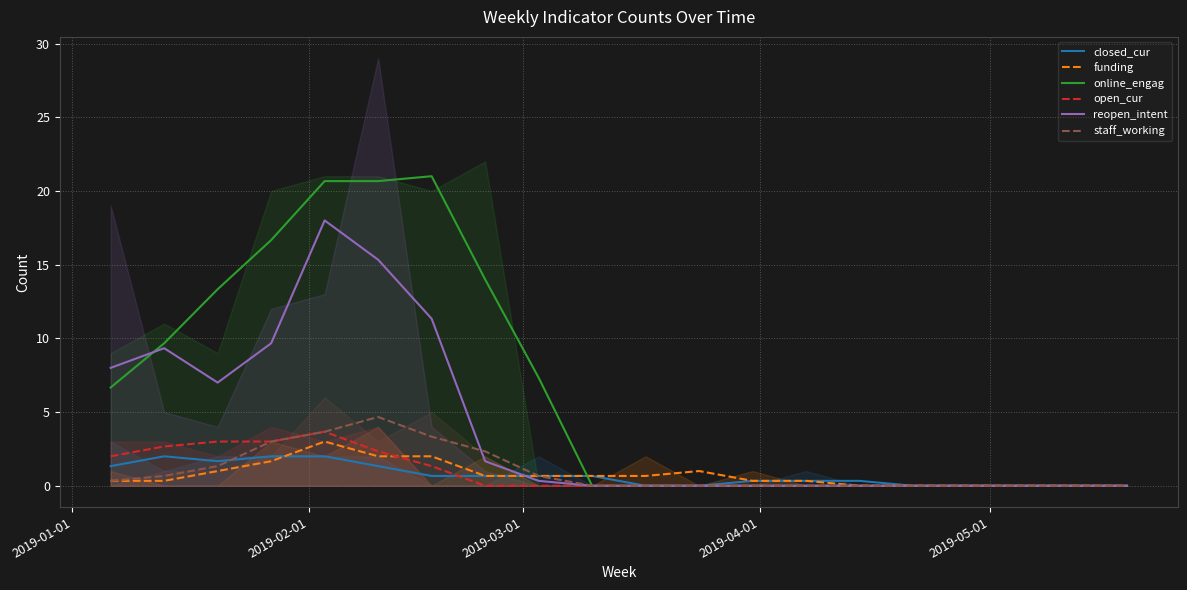

How many positive values does the closed_cur series have?

13